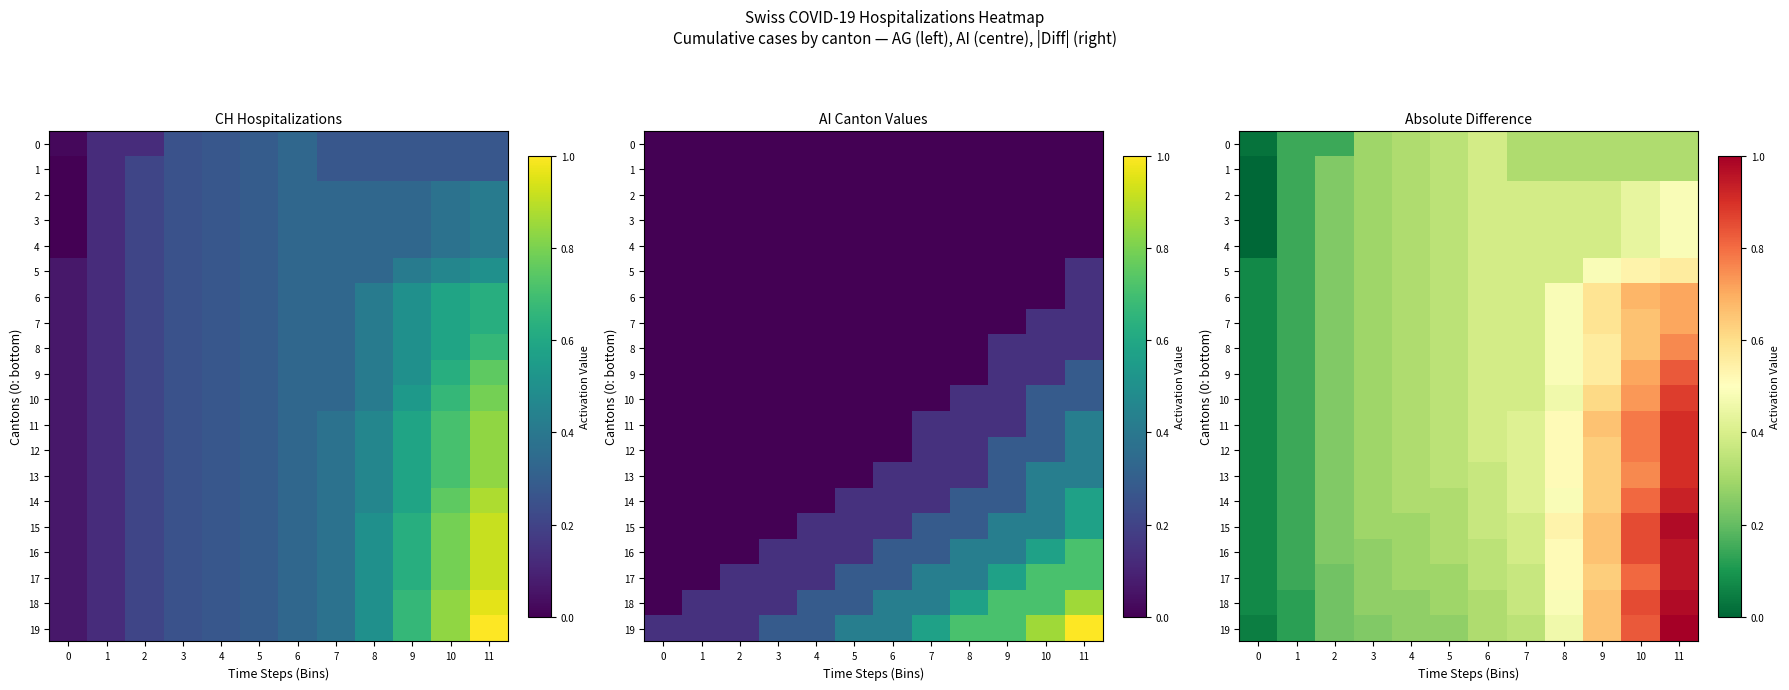

The 16 series shows 0.2 at 1. True or false?

False